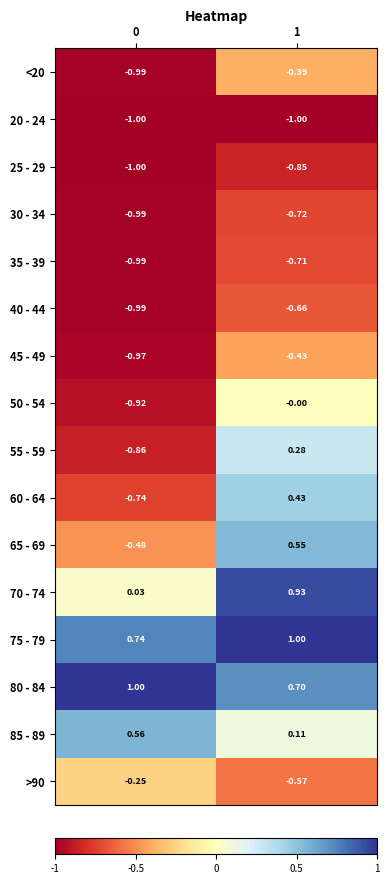

Is the value of 40 - 44 at 0 greater than the value of 45 - 49 at 0?

No